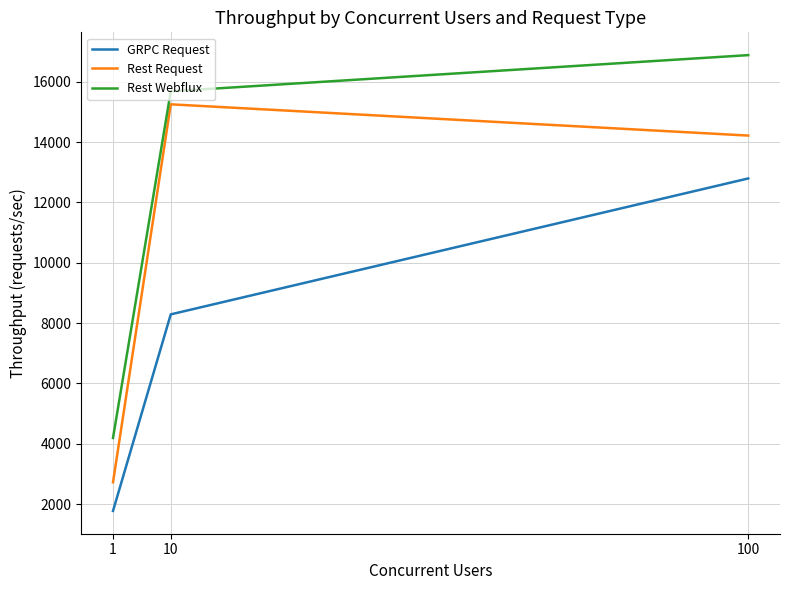

How many categories are shown in the chart?

3